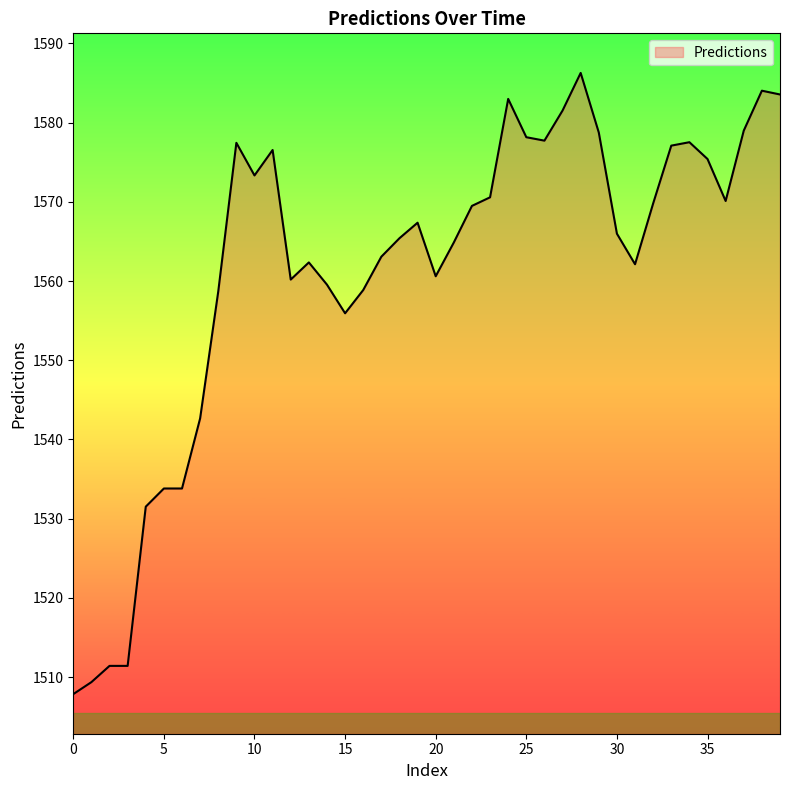

What is the smallest value displayed?

1507.9